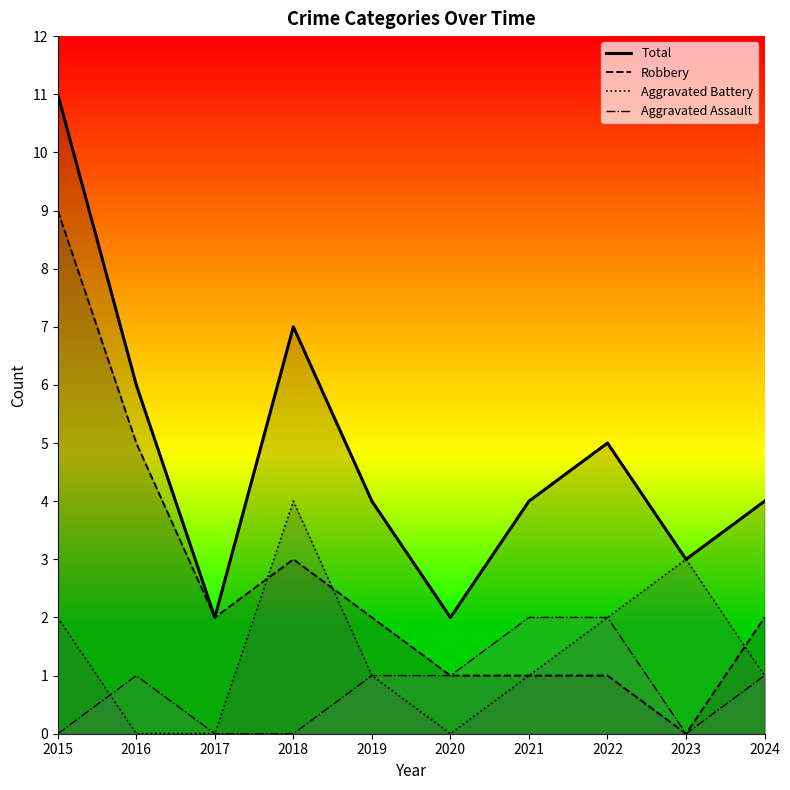

Rank the series at 2016 from highest to lowest value.

Total, Robbery, Aggravated Assault, Aggravated Battery